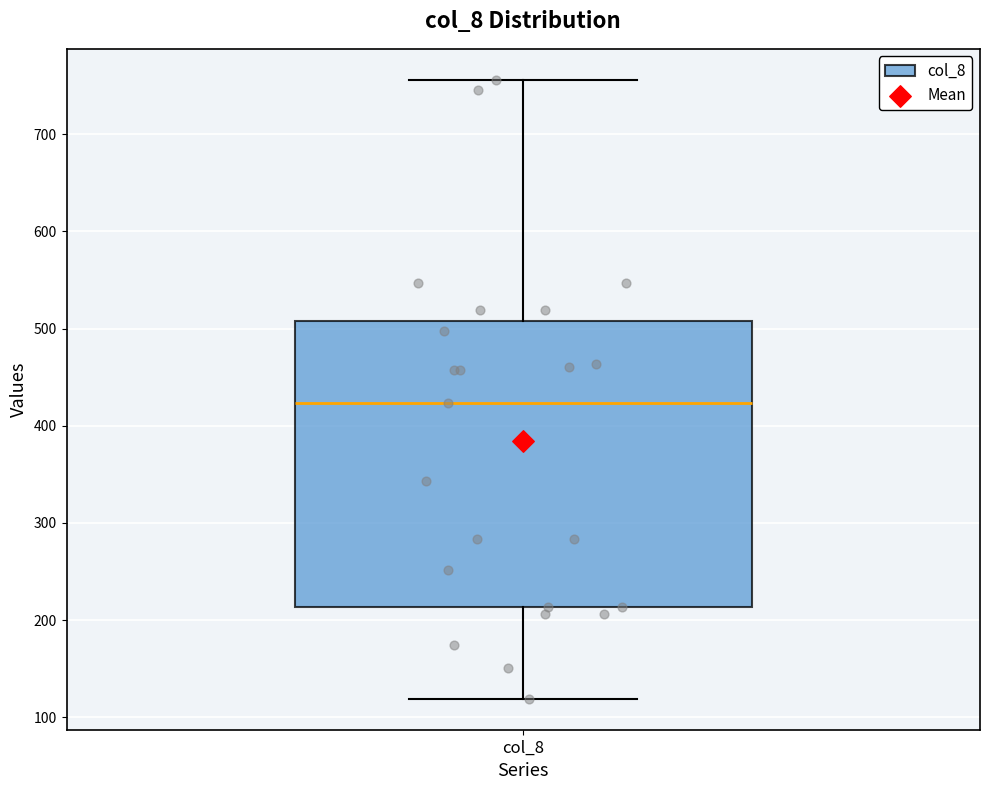

Where is the lower edge of the box for col_8 on the y-axis? The values are not printed on the chart, so give them approximately, as read against the axis.

210